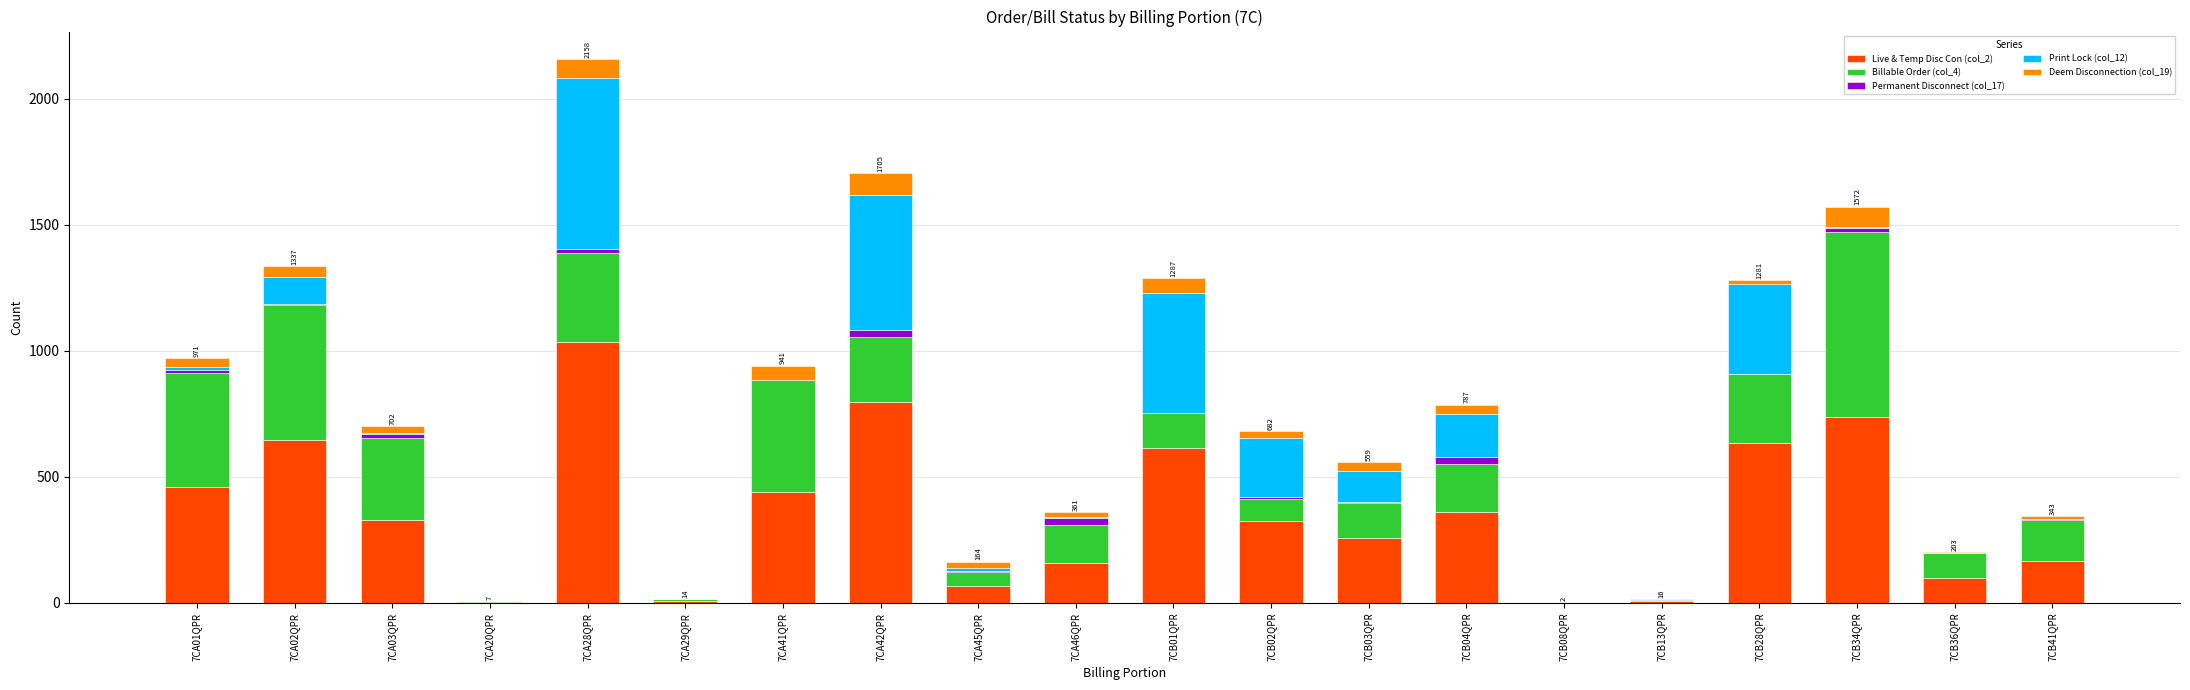

Which category has the highest value in the Live & Temp Disc Con (col_2) series?

7CA28QPR